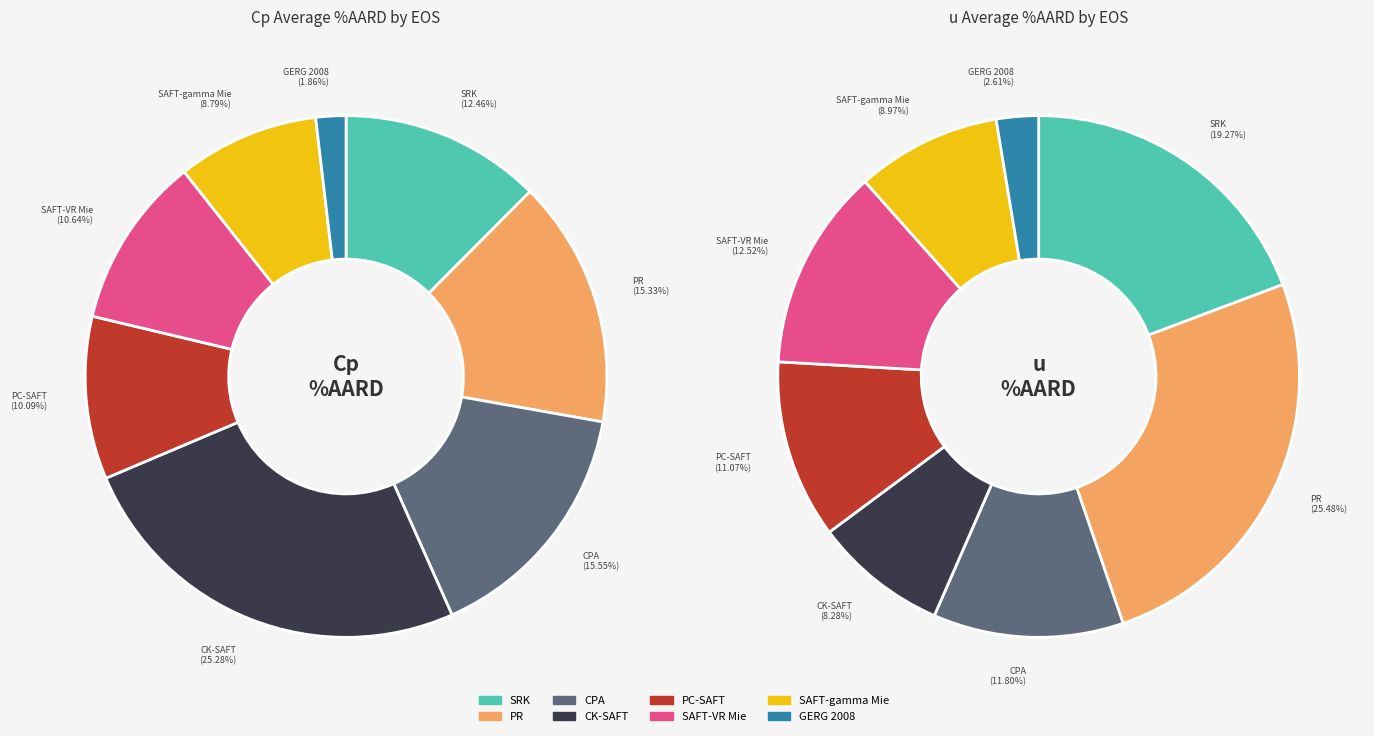

Which category has the biggest portion of the pie?

CK-SAFT